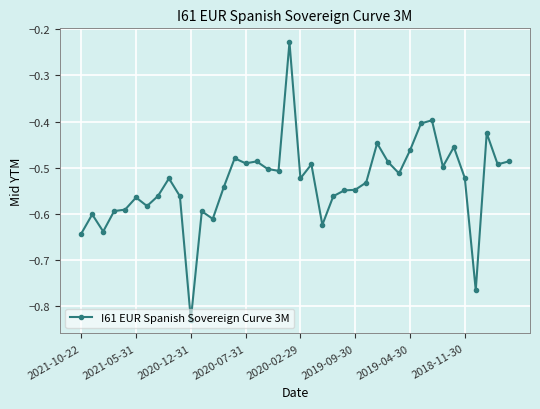

What is the difference between the maximum and minimum values?

0.6